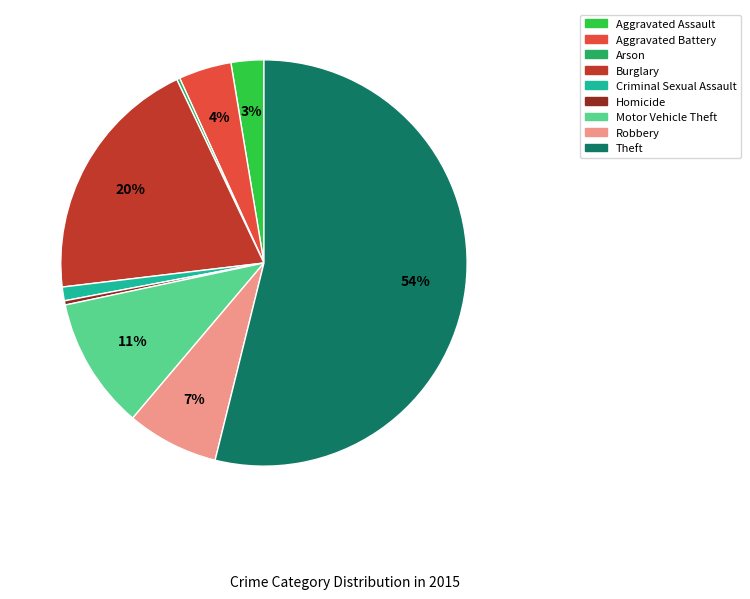

Between Burglary and Homicide, which is larger?

Burglary